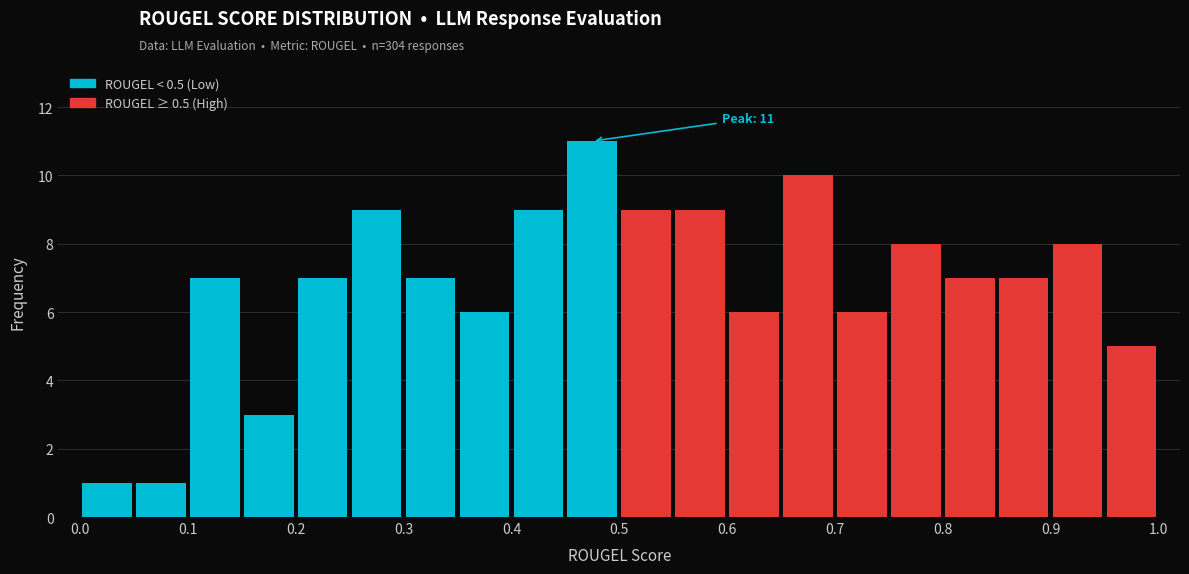

Over which range of the x-axis is the bar tallest?

0.45 to 0.50